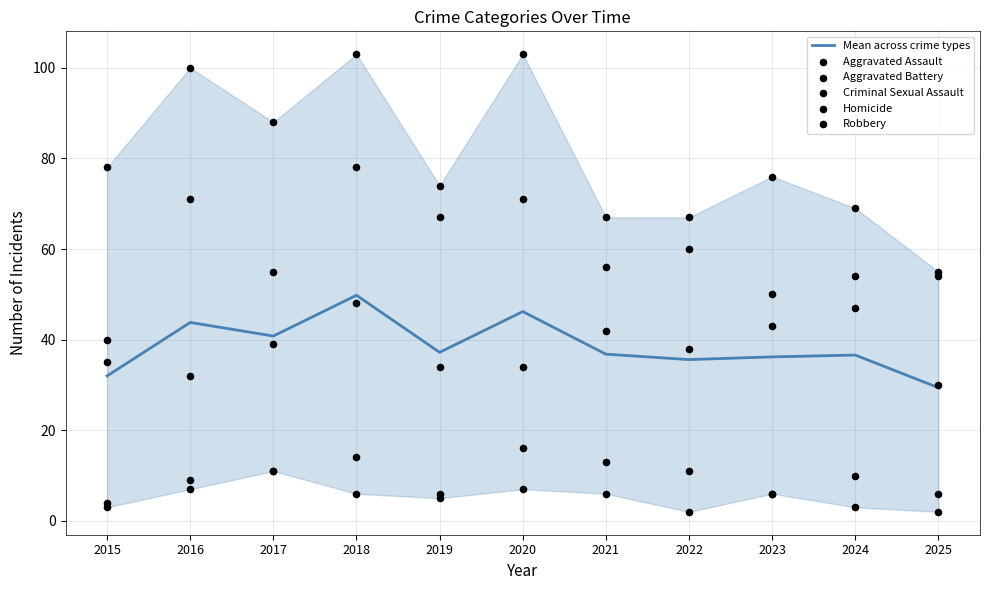

Which series contains the highest Y value?

Robbery